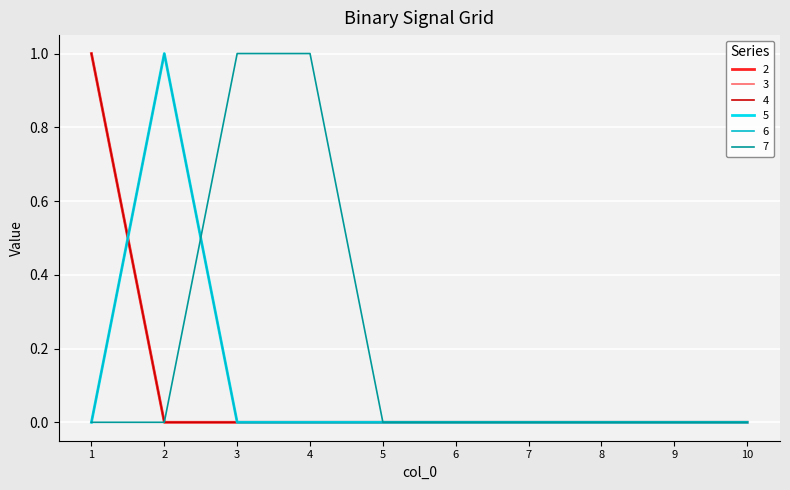

Does the chart display data point markers on the line(s)?

No